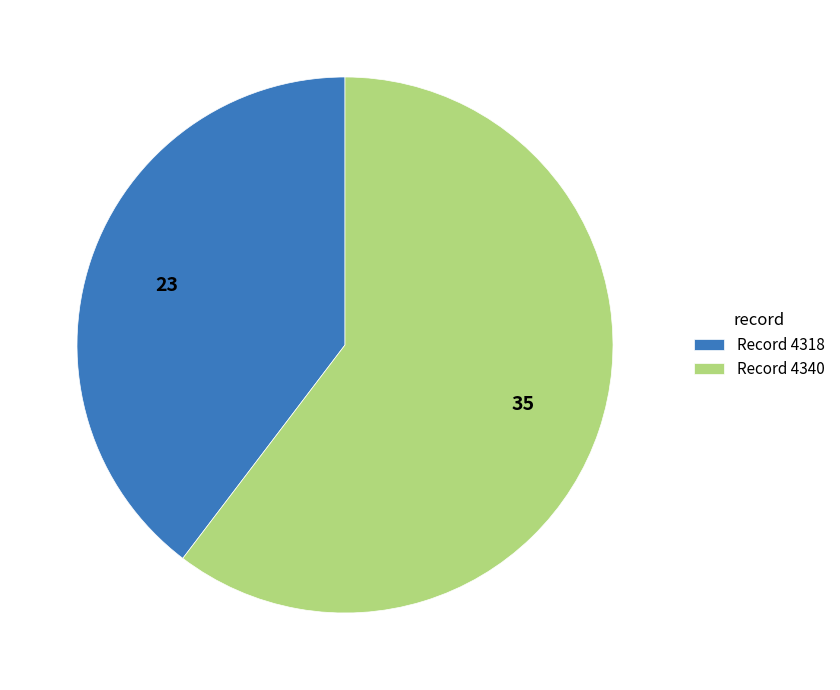

What is the smallest slice in the pie chart?

Record 4318